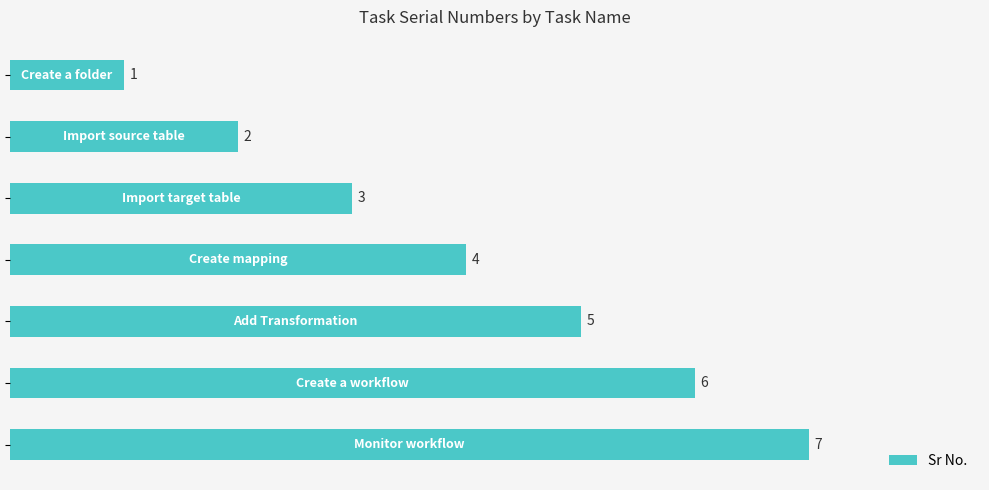

What is the average value?

4